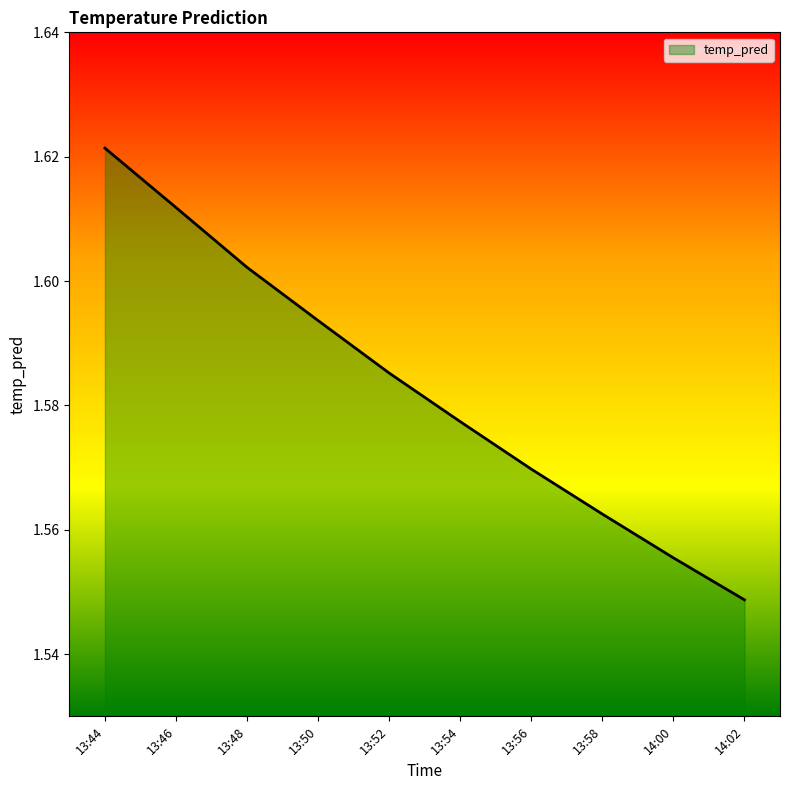

True or false: the data shows 1.0 at 13:52.

False